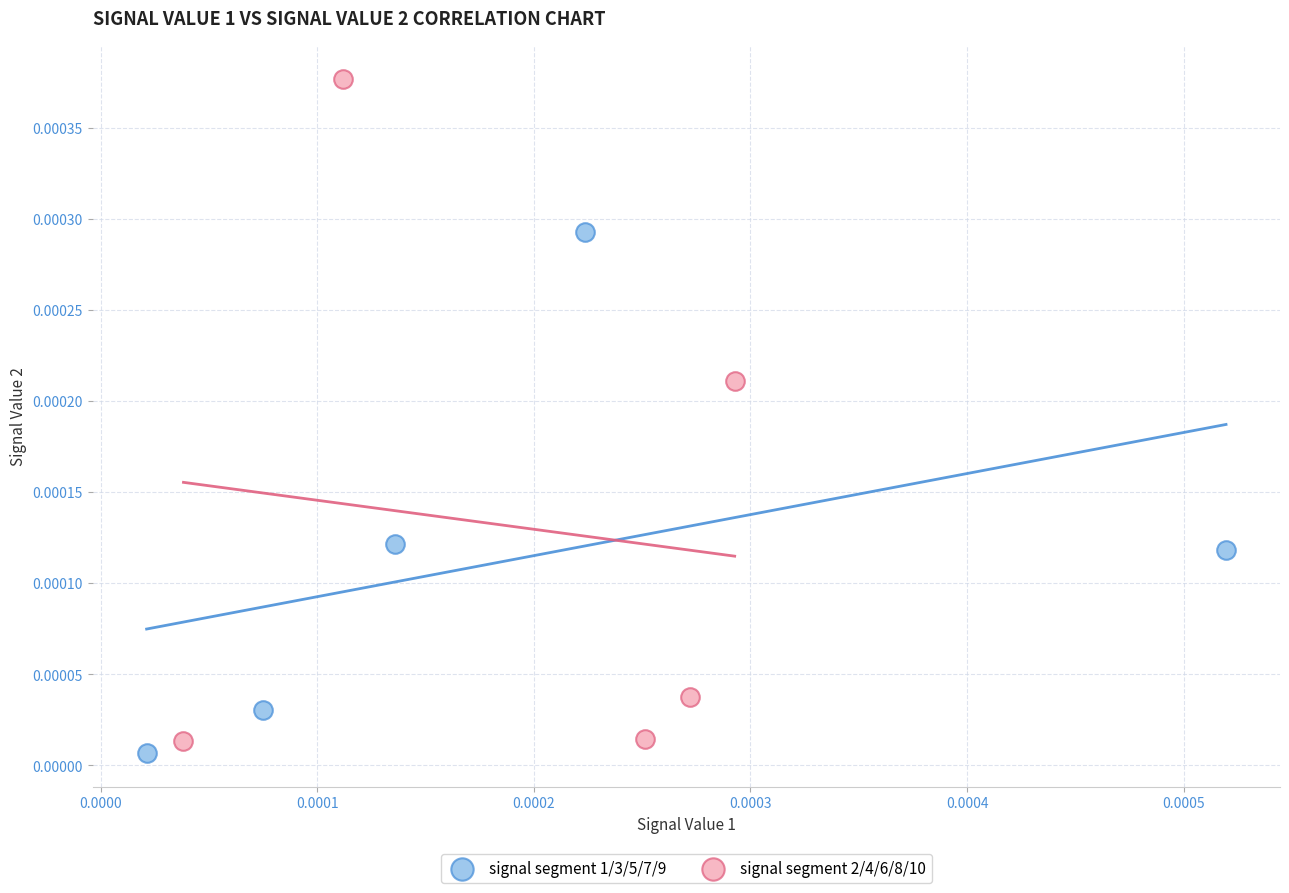

Which series has the largest Y range (max minus min)?

signal segment 2/4/6/8/10